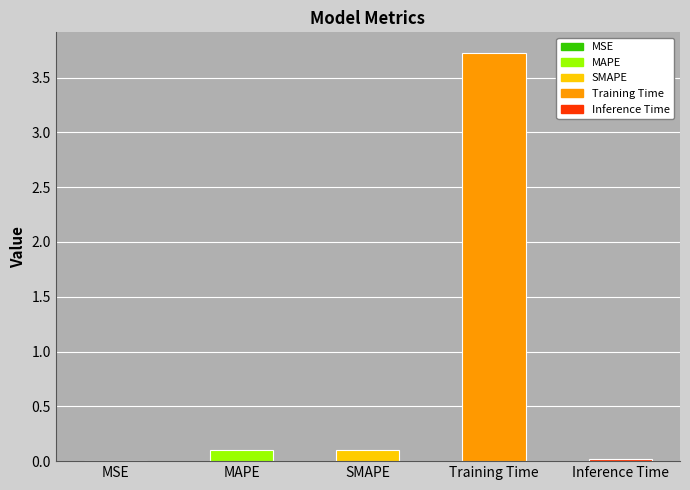

What is the sum of all values?

3.9